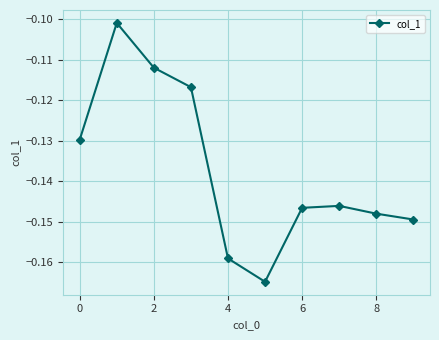

How many interior local valleys (lower than both neighbors) does the data have?

1